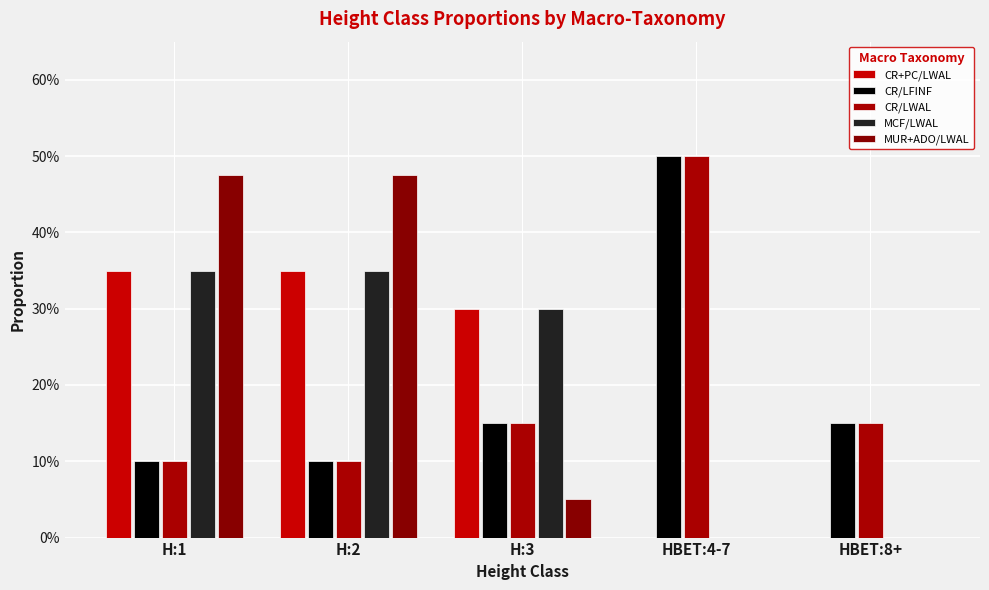

Which category has the highest value in the CR+PC/LWAL series?

H:1